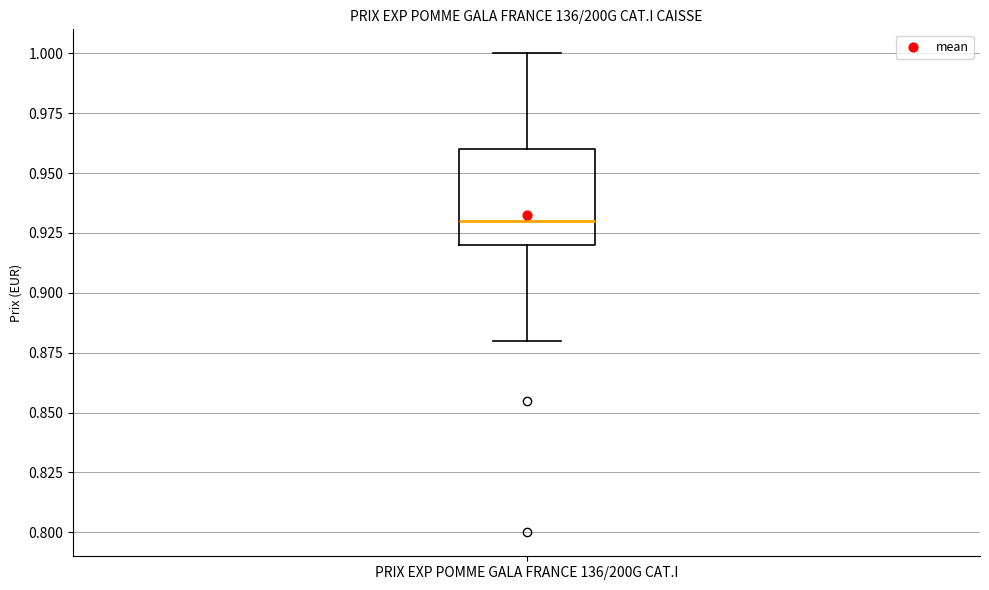

Where does the upper whisker of the box for PRIX EXP POMME GALA FRANCE 136/200G CAT.I end on the y-axis? The values are not printed on the chart, so give them approximately, as read against the axis.

1.00